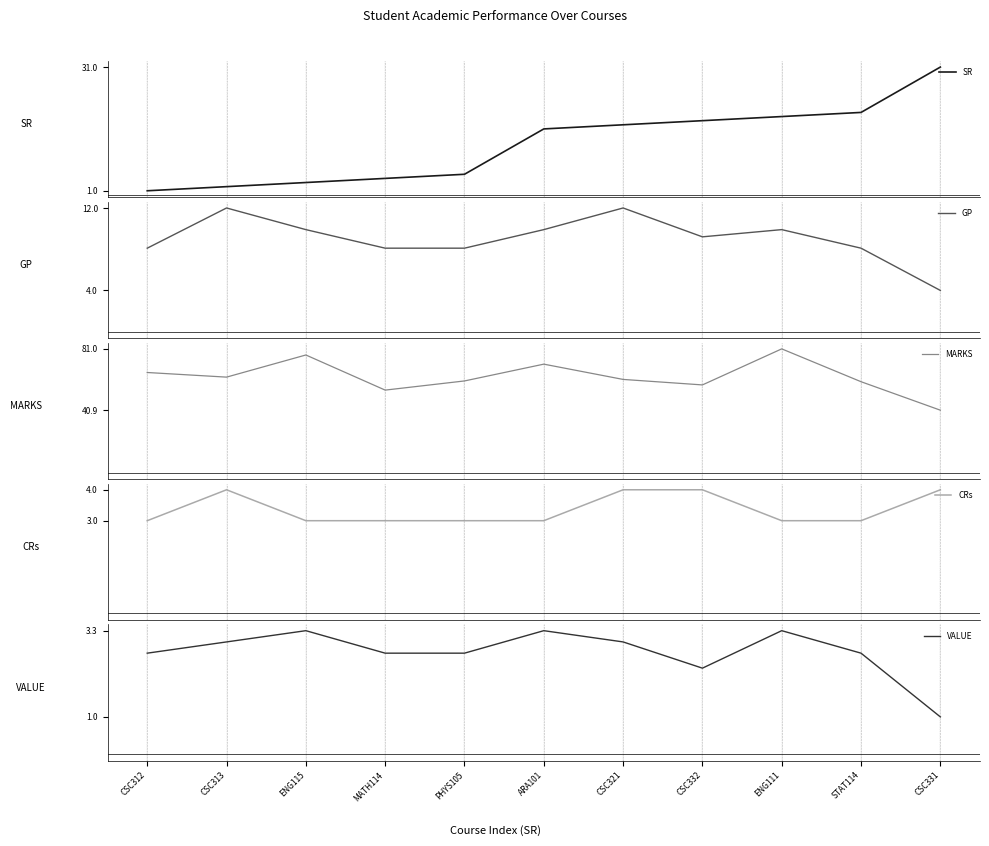

Which category has the highest value in the SR series?

CSC331